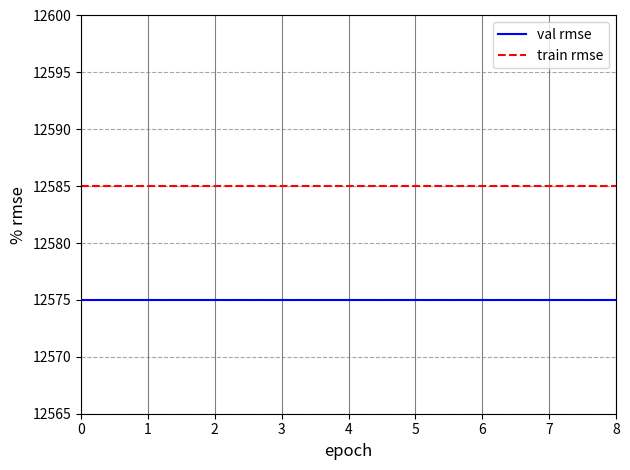

True or false: train rmse and val rmse cross at least once.

False